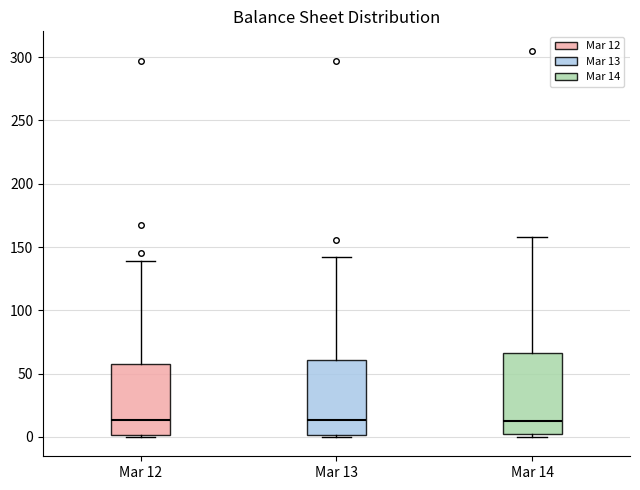

Comparing the boxes themselves (not the whiskers), which one is the tallest?

Mar 14